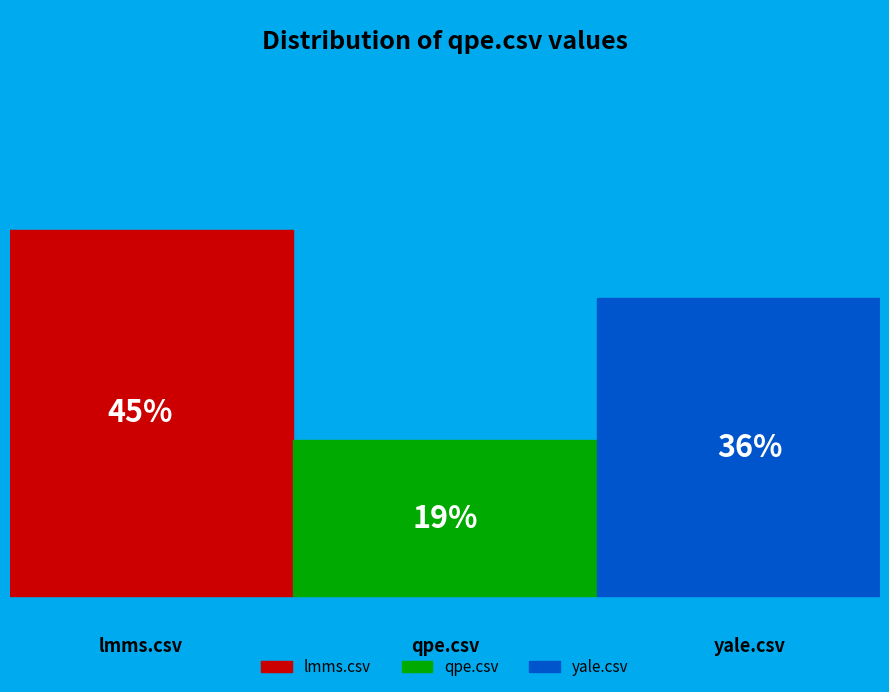

Which category has the biggest portion of the pie?

lmms.csv